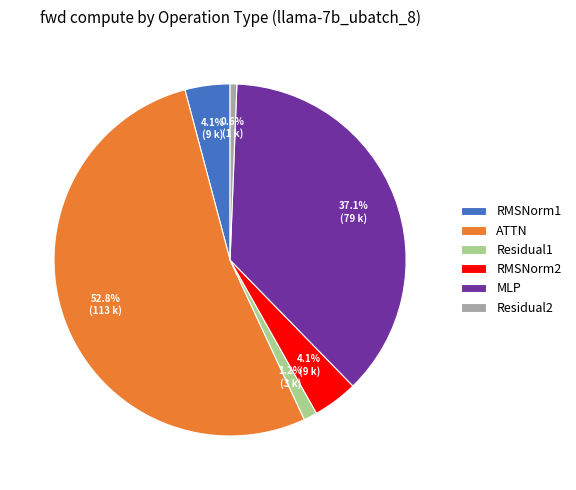

To the nearest percent, what portion does MLP represent?

37%